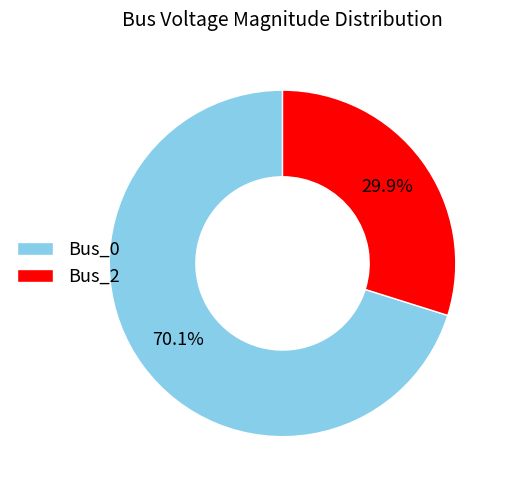

How many slices are in this pie chart?

2